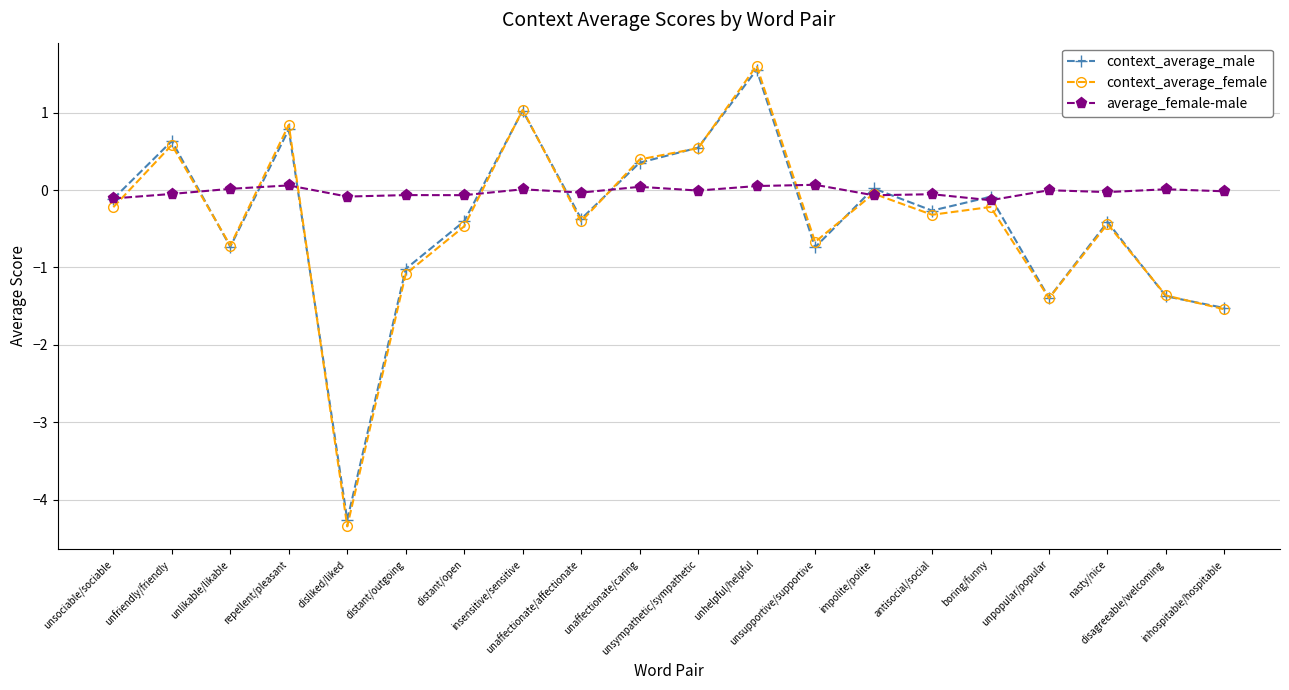

Count the number of data series in this chart.

3